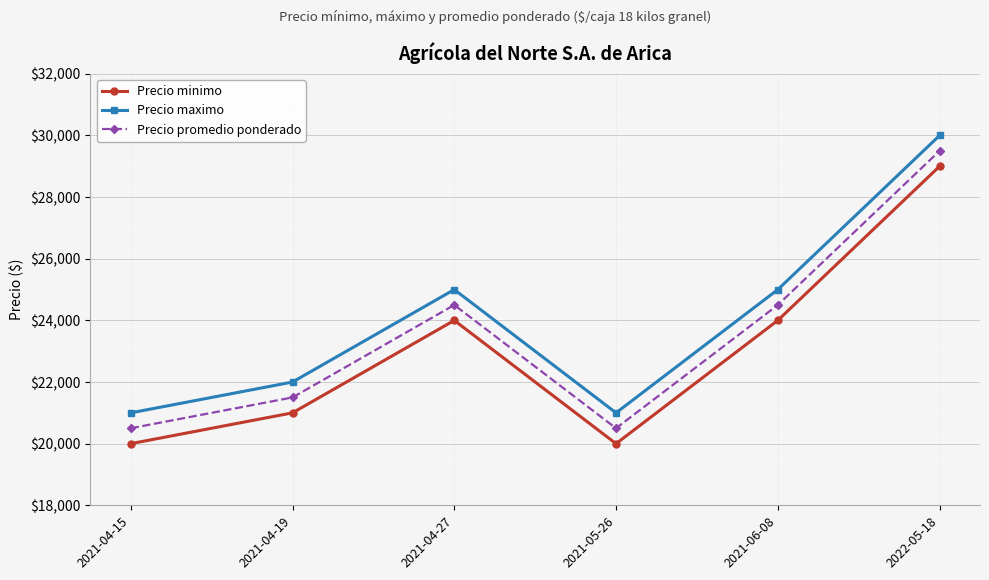

What is the difference between the highest and lowest values at 2021-04-27?

1000